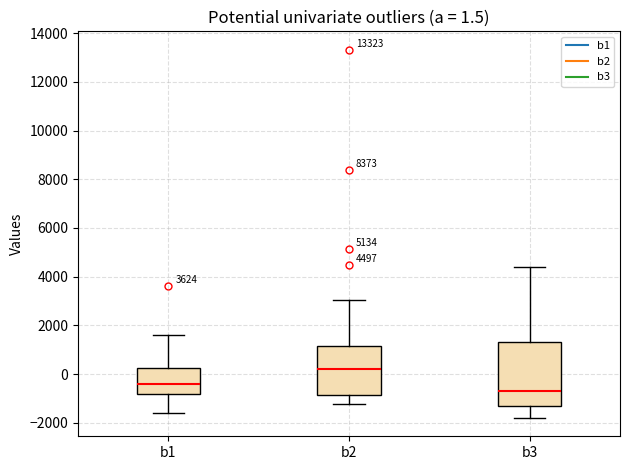

Which box has the lowest median line?

b3